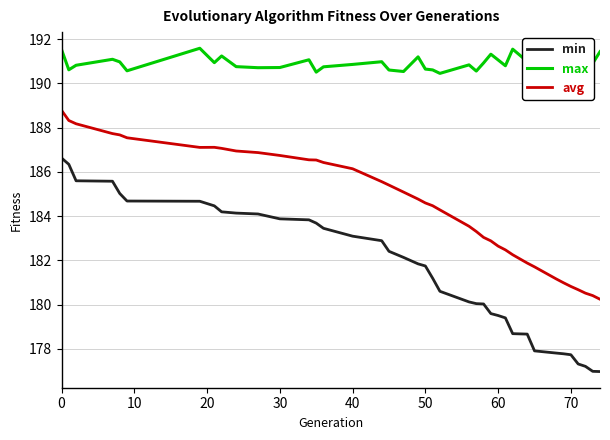

What is the difference between the maximum and minimum values in the avg series?

8.5